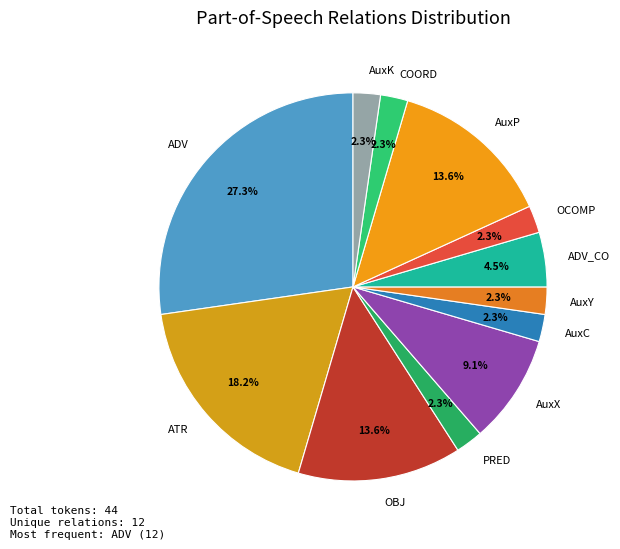

Approximately how many times larger is the value at AuxX compared to PRED?

4.0